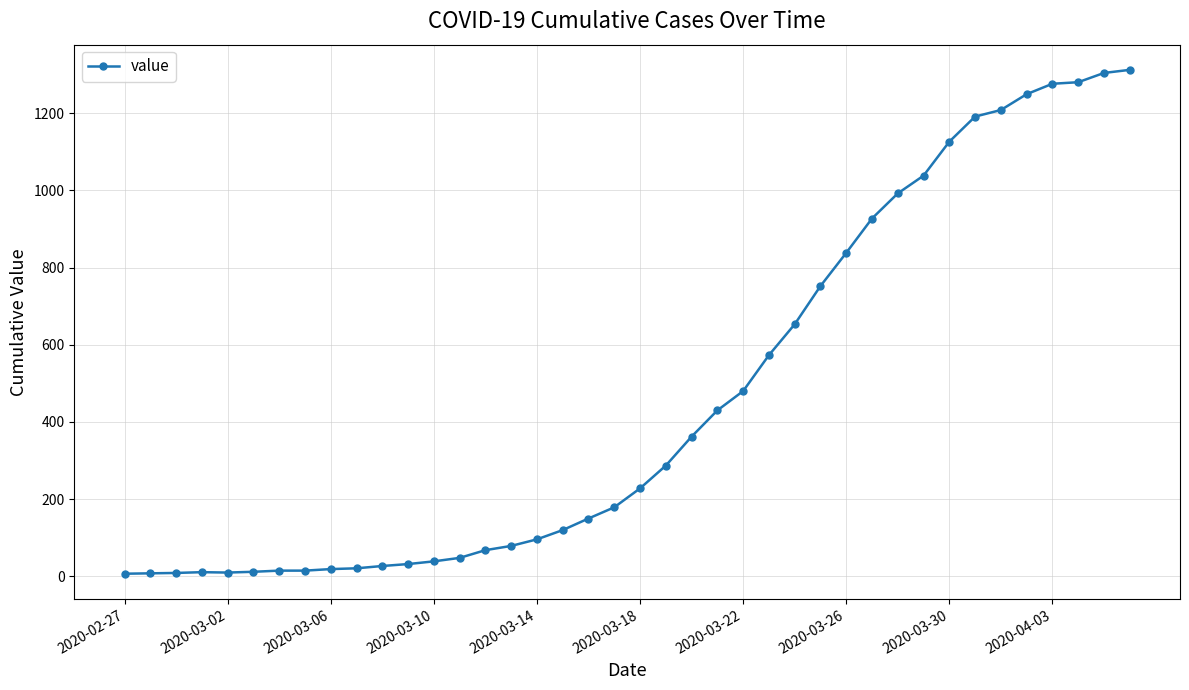

What is the greatest value displayed?

1312